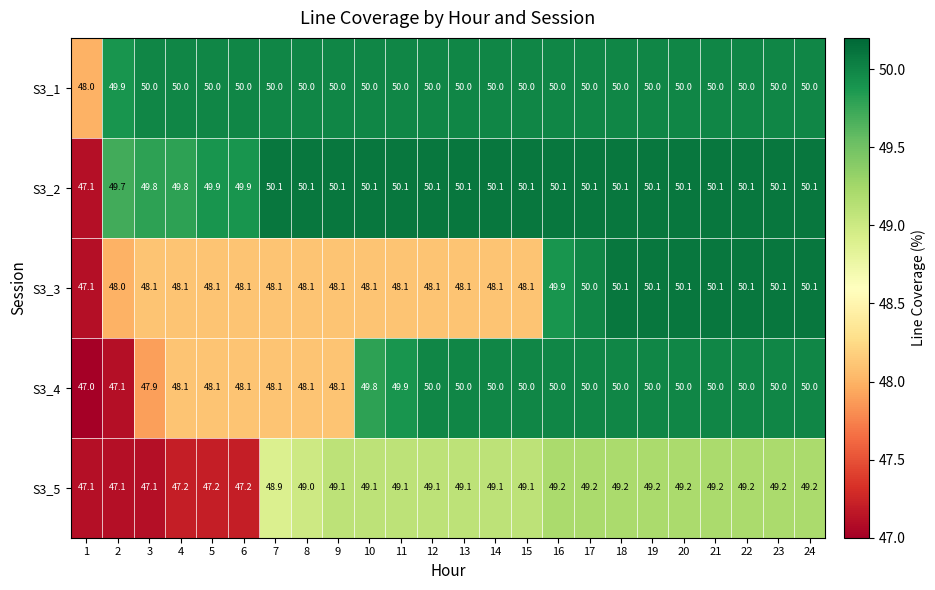

At which category does the chart reach its minimum across all series?

1